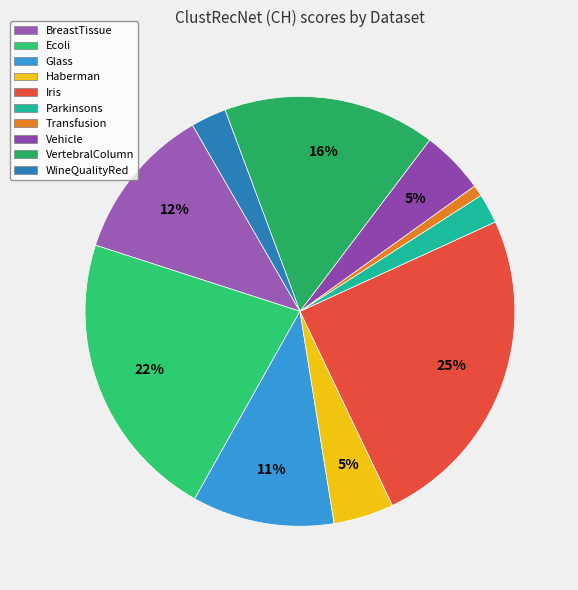

Does any single category account for the majority?

No